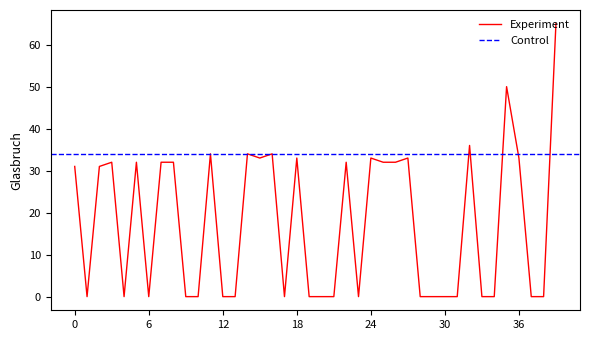

How many points are higher than both their immediate neighbors (excluding endpoints)?

11